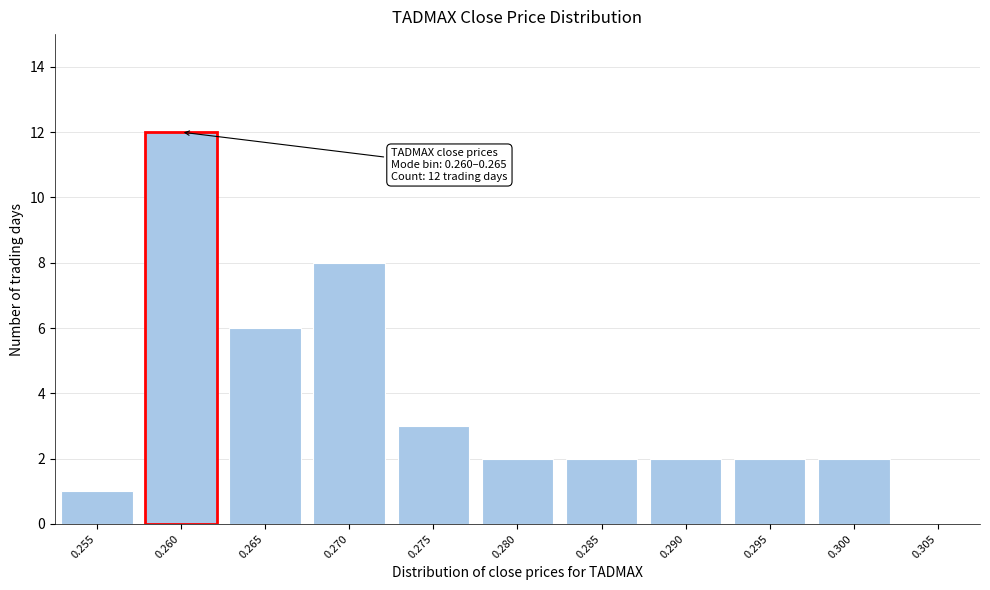

Reading left to right, extract all data points from this chart.

0.255=1	0.260=12	0.265=6	0.270=8	0.275=3	0.280=2	0.285=2	0.290=2	0.295=2	0.300=2	0.305=0